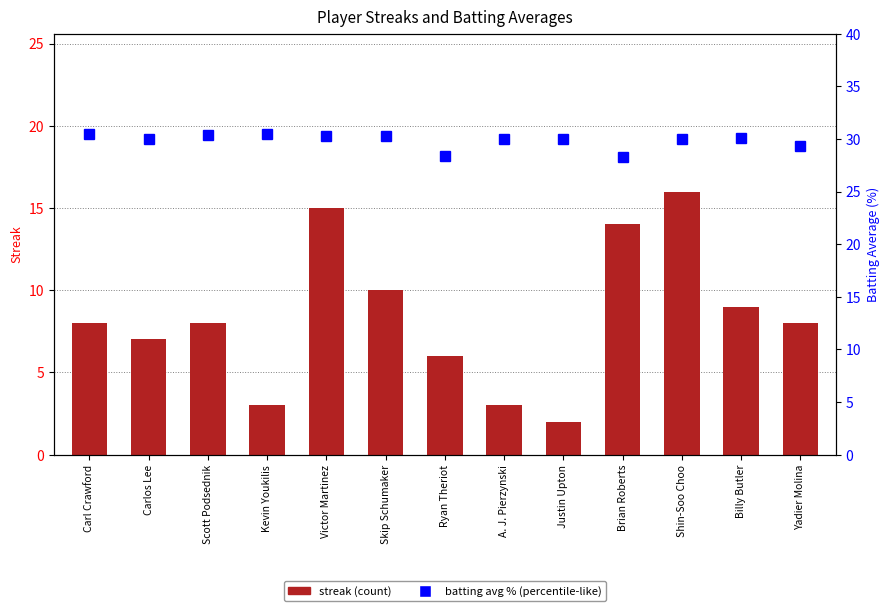

List the series in order of their overall mean, highest first.

batting avg %, streak